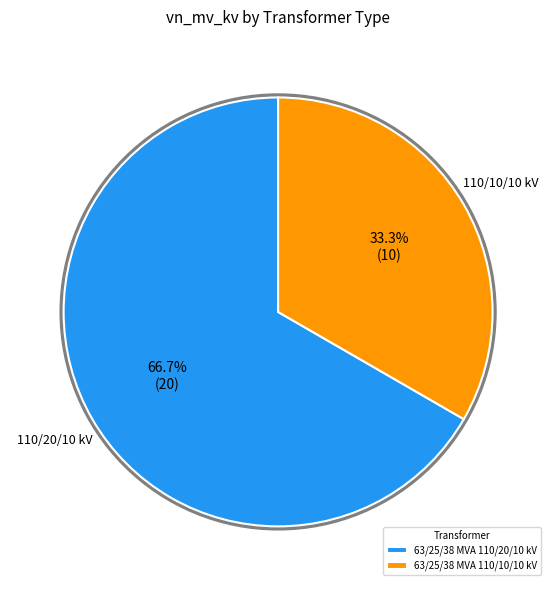

Is the sum of 63/25/38 MVA 110/20/10 kV and 63/25/38 MVA 110/10/10 kV greater than half?

Yes